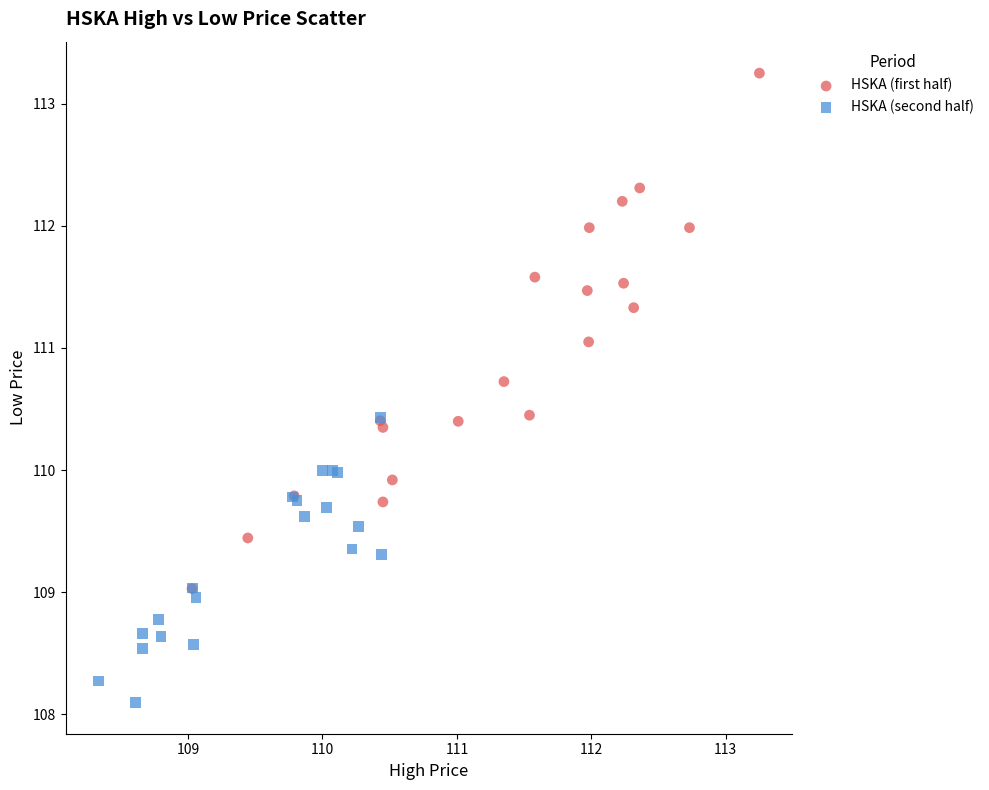

Which series reaches the minimum Y coordinate?

HSKA (second half)